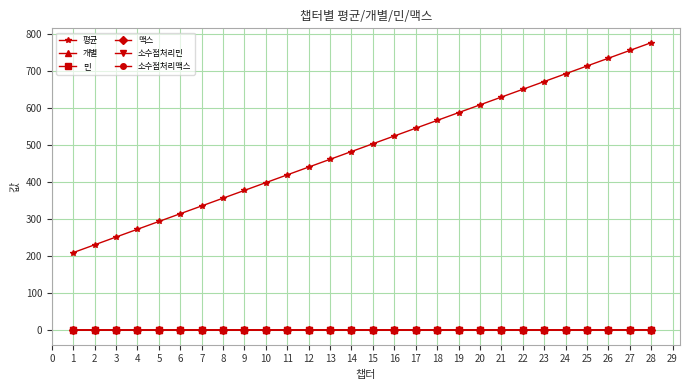

What is the value of the 소수점처리맥스 point at the 23rd from the left?

1.4